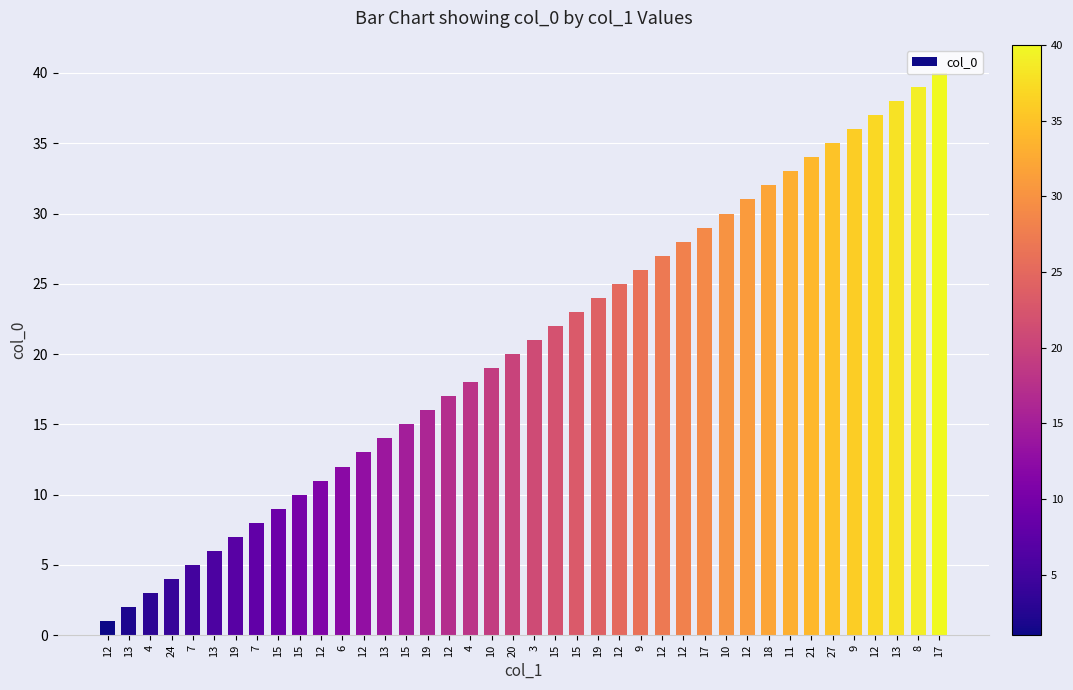

Does the chart contain stacked bars?

No